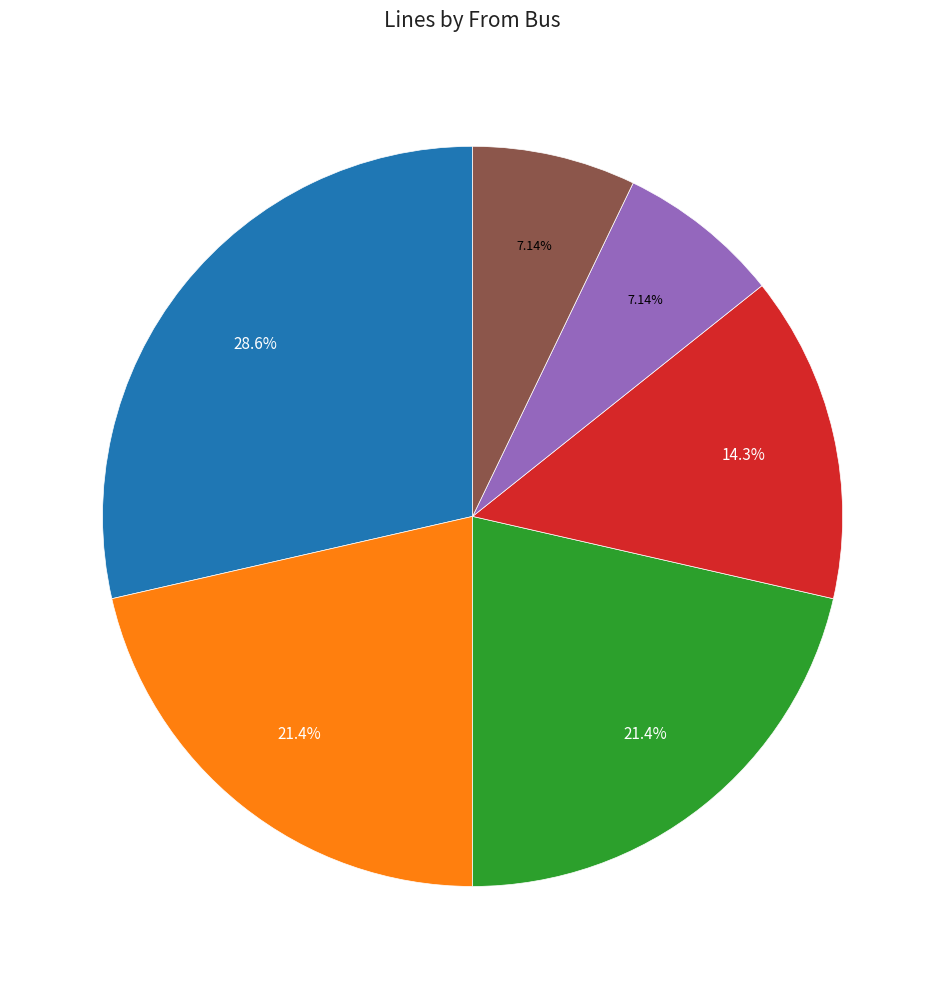

Is there any slice that represents more than half of the pie?

No